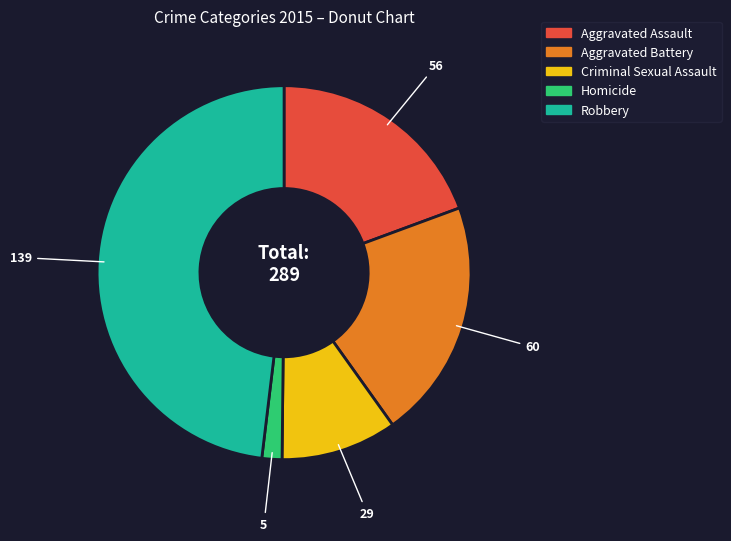

Rank the categories by value from lowest to highest.

Homicide, Criminal Sexual Assault, Aggravated Assault, Aggravated Battery, Robbery